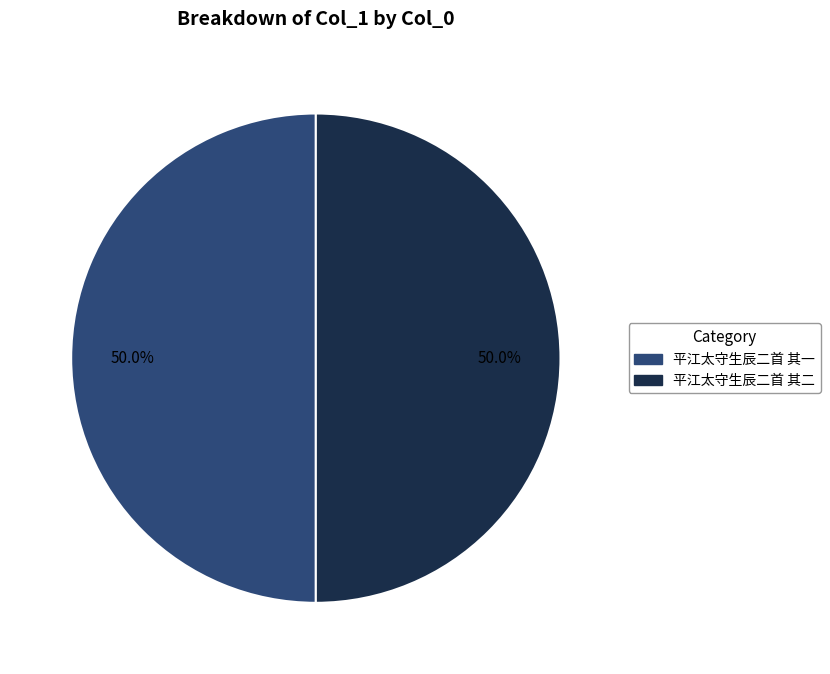

What percentage is NOT represented by 平江太守生辰二首 其二?

50.0%